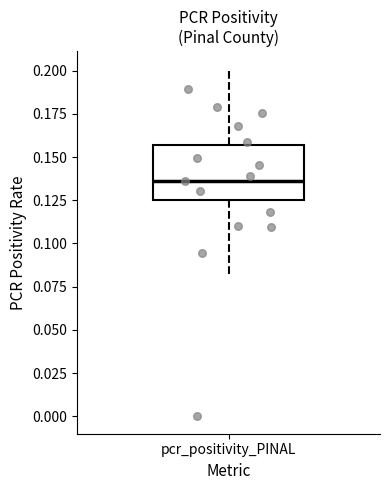

Transcribe this box plot: give where the median line is, the range the box spans, and where the two whiskers end, as read against the y-axis. The values are not printed on the chart, so give them approximately, as read against the axis.

median 0.135, box 0.125 to 0.155, whiskers 0.080 to 0.200